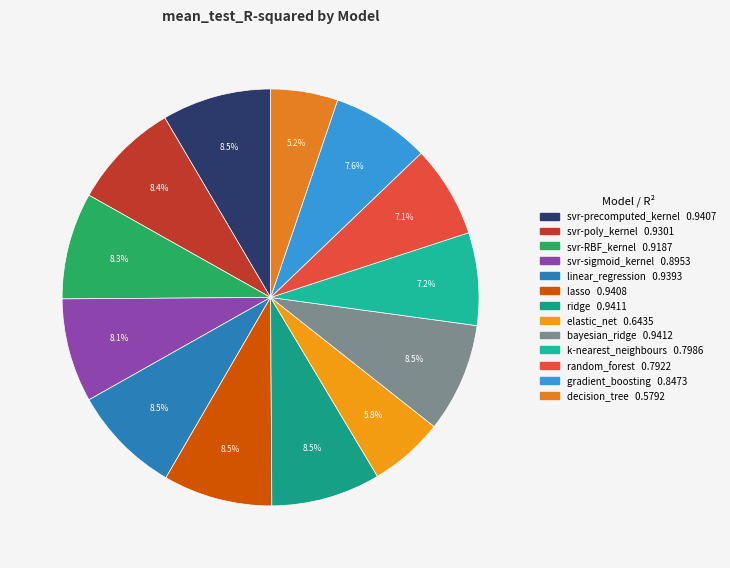

What percentage is the linear_regression slice, to the nearest percent?

8%